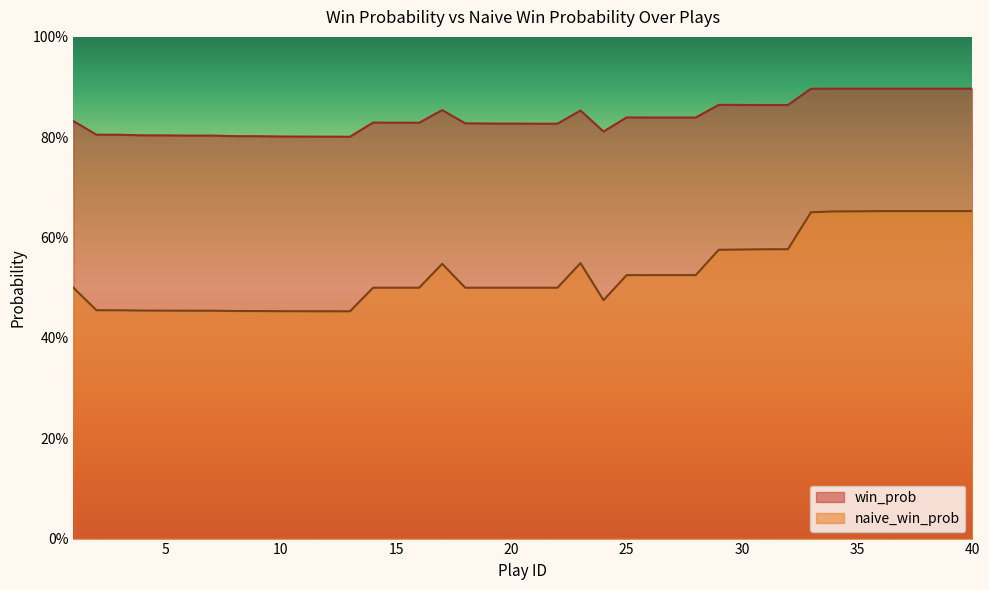

List the labels in order of naive_win_prob value, smallest first.

13, 12, 11, 10, 9, 8, 6, 7, 5, 4, 3, 2, 24, 1, 14, 15, 16, 18, 19, 20, 21, 22, 25, 26, 27, 28, 17, 23, 29, 30, 31, 32, 33, 34, 35, 36, 37, 38, 39, 40